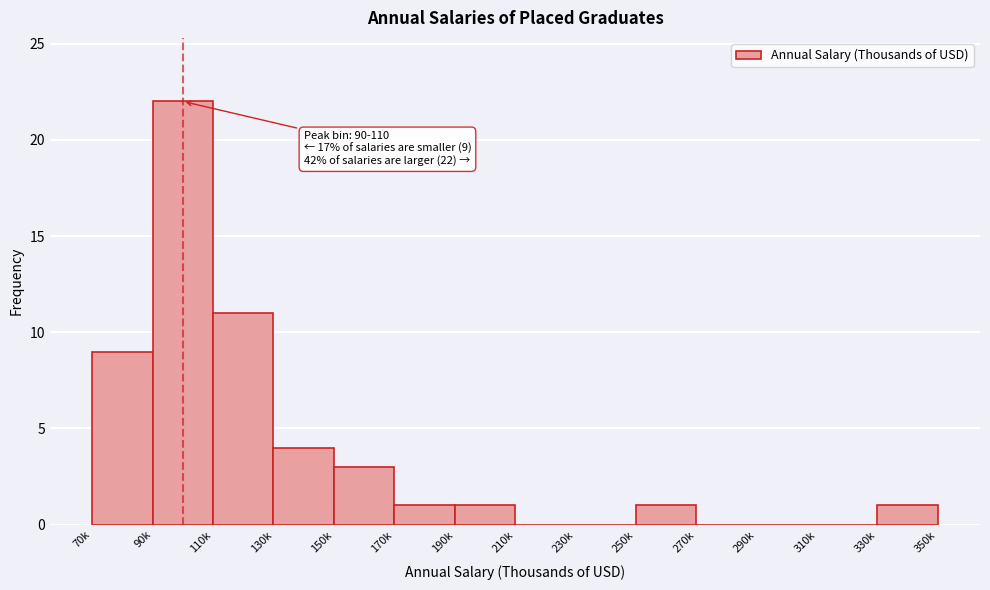

Reading left to right, transcribe all the data shown in this chart.

70k=9	90k=22	110k=11	130k=4	150k=3	170k=1	190k=1	210k=0	230k=0	250k=1	270k=0	290k=0	310k=0	330k=1